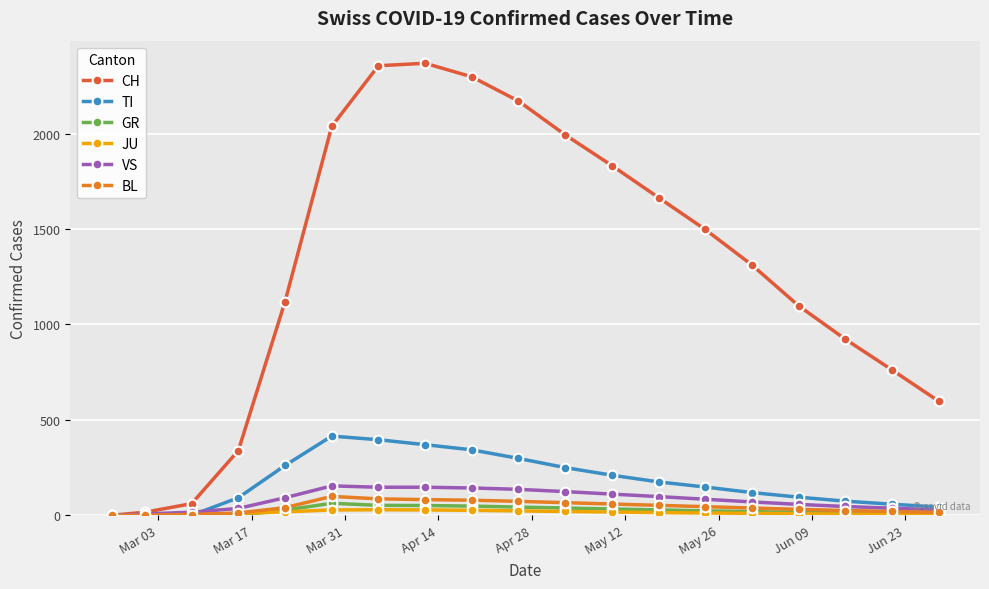

What is the value of the TI point at the 13th from the left?

175